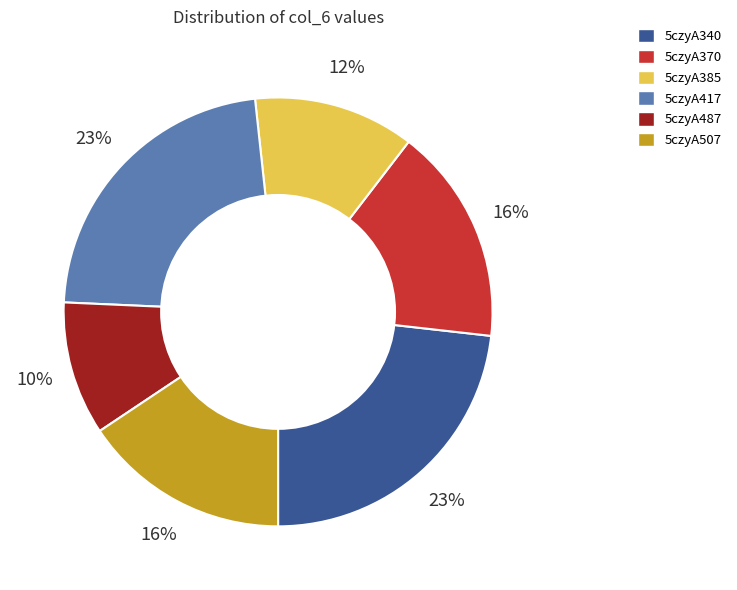

What percentage is the 5czyA487 slice, to the nearest percent?

10%